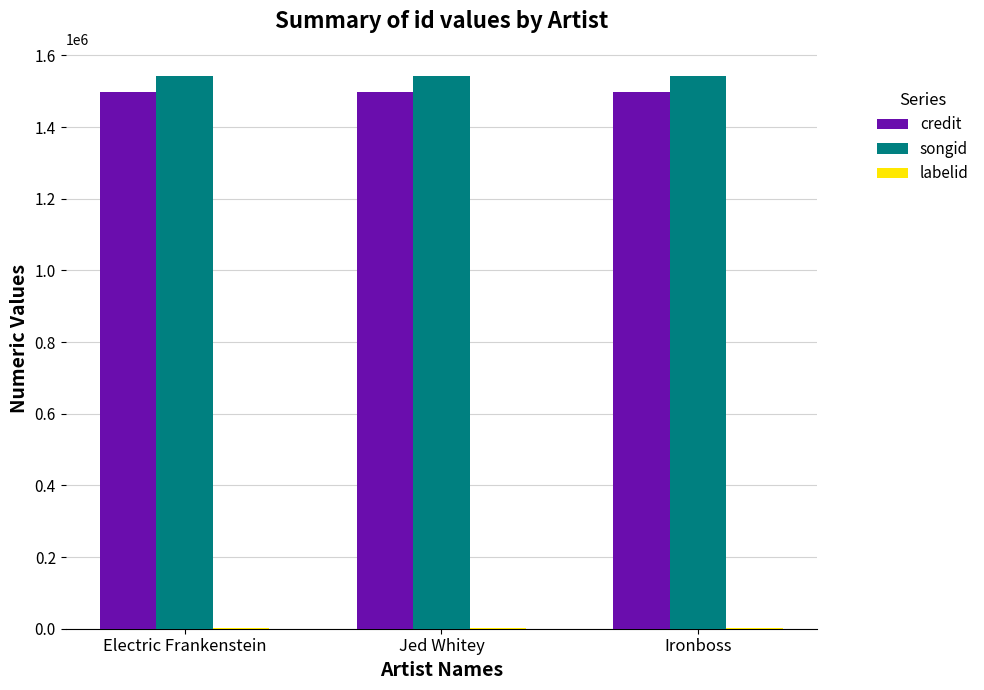

Is the value of credit at Ironboss greater than the value of songid at Electric Frankenstein?

No